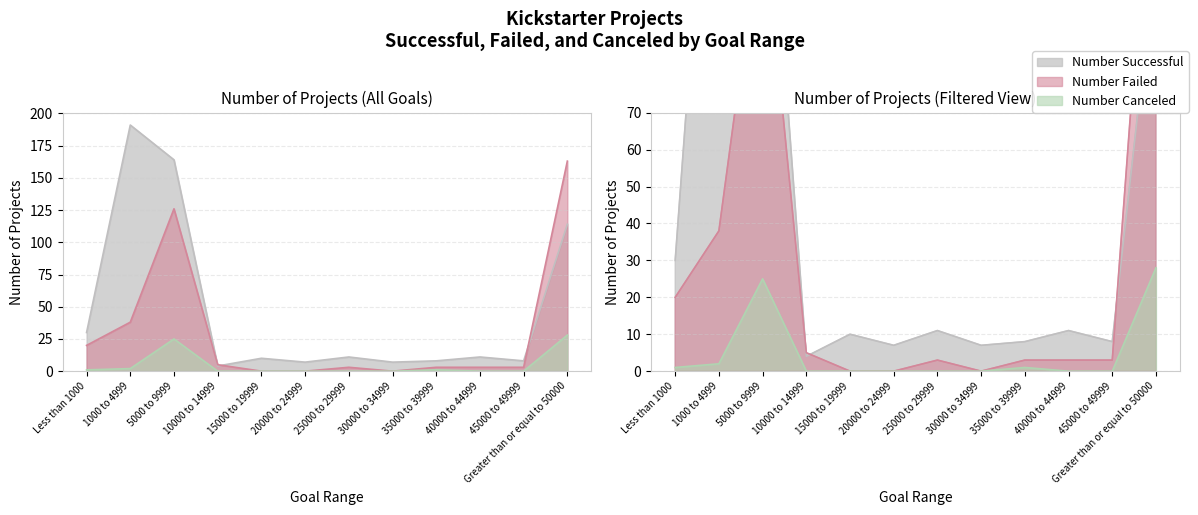

At which category does Number Canceled reach its first local peak?

5000 to 9999